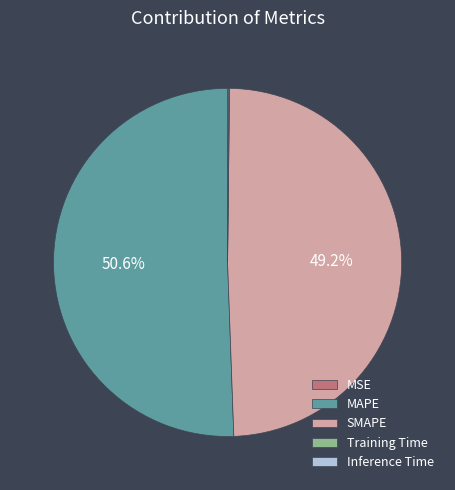

What is the ratio of the value at SMAPE to the value at MAPE?

1.0